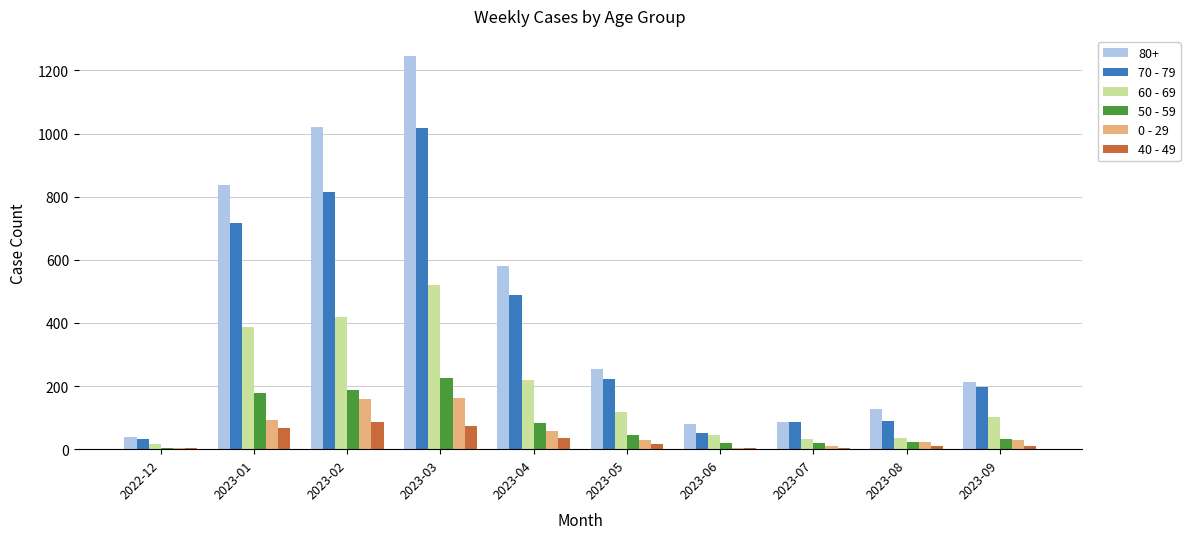

At which label does 40 - 49 first exceed 18?

2023-01